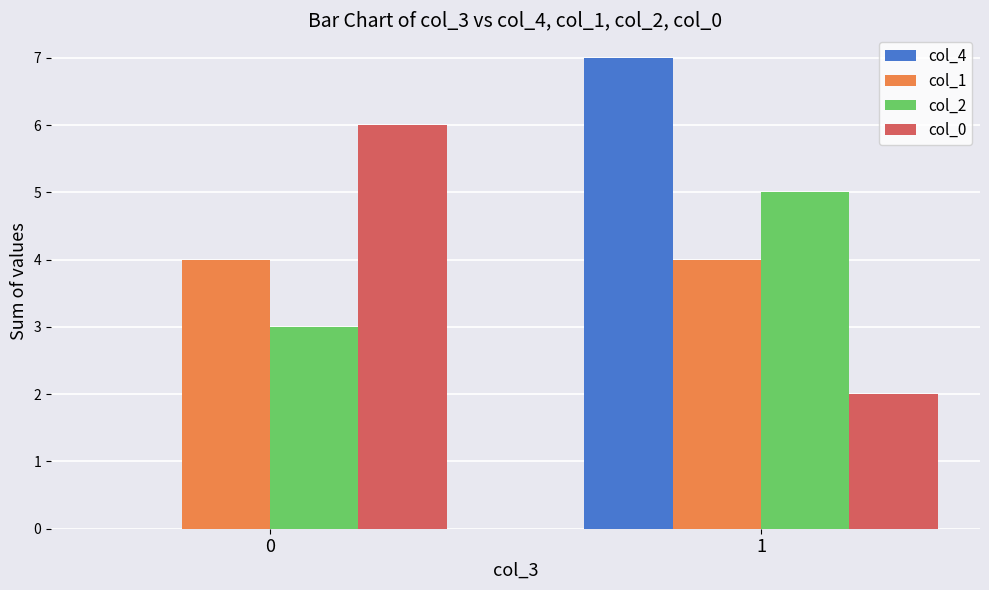

Reading right to left, extract all data points from this chart.

col_4: 7	0
col_1: 4	4
col_2: 5	3
col_0: 2	6